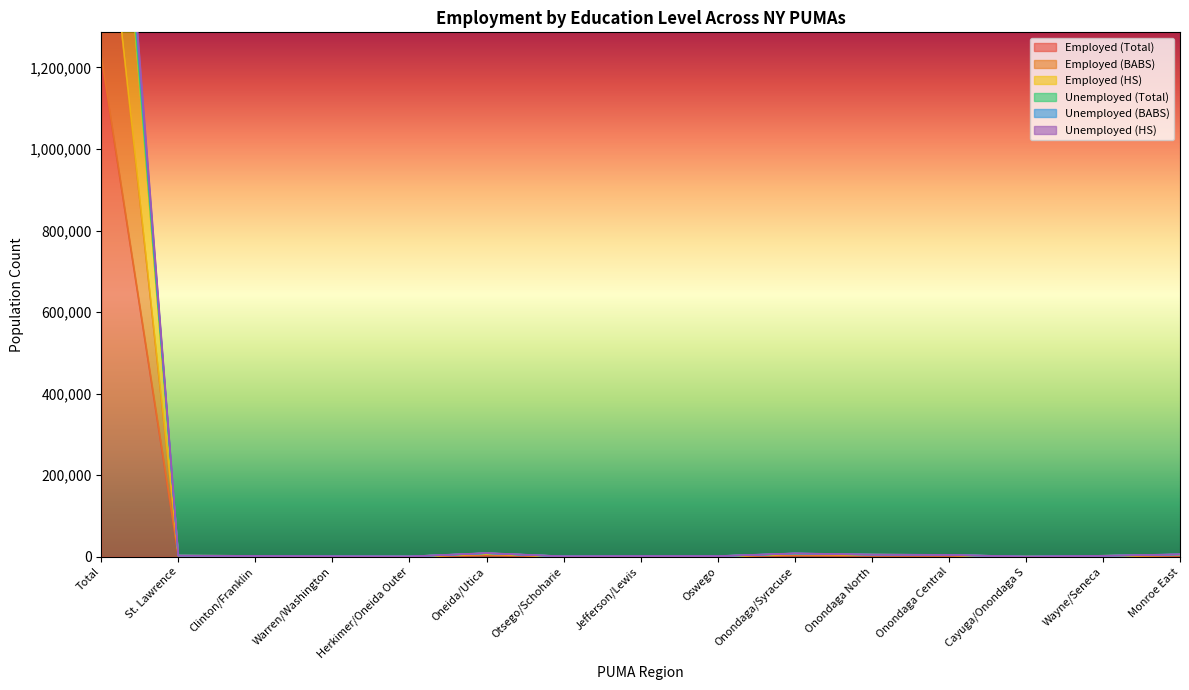

What is the value of the Employed (Total) point at the 9th from the left?

733